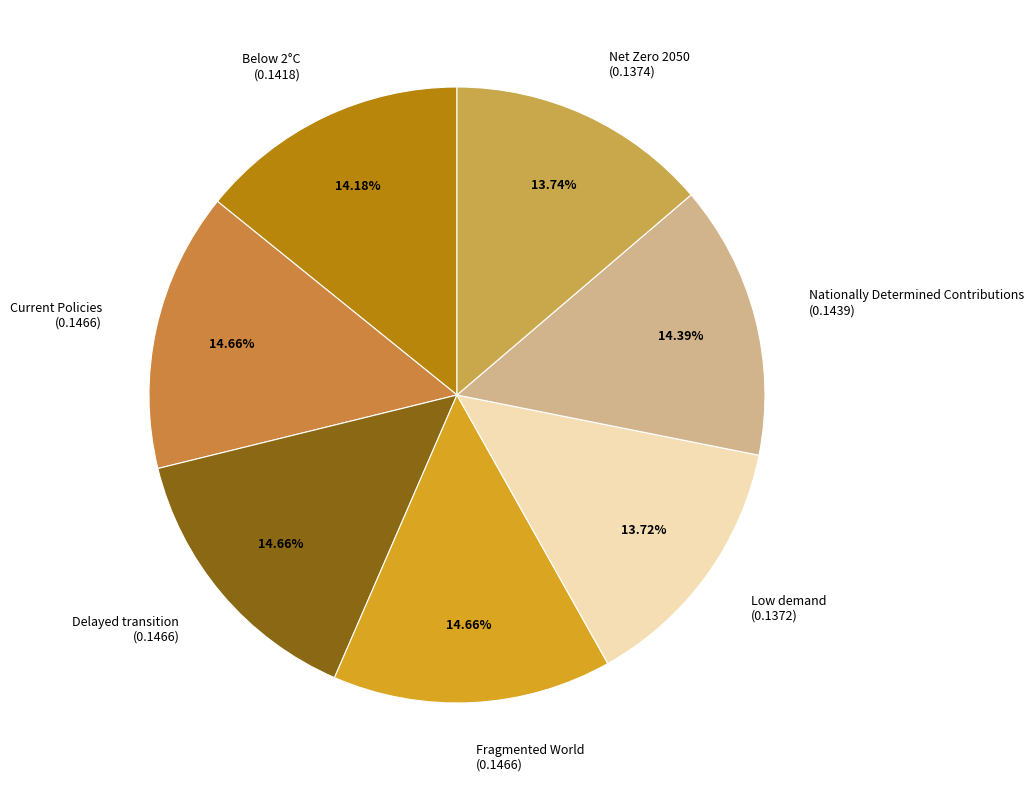

Count the number of slices in the pie.

7